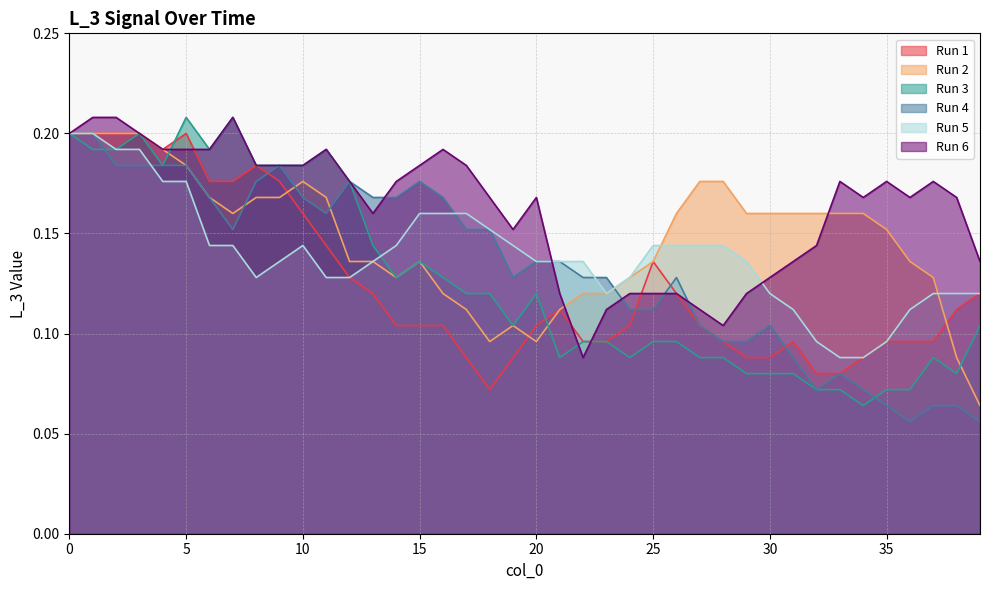

What is the difference between the second highest and minimum values in the Run 2 series?

0.1